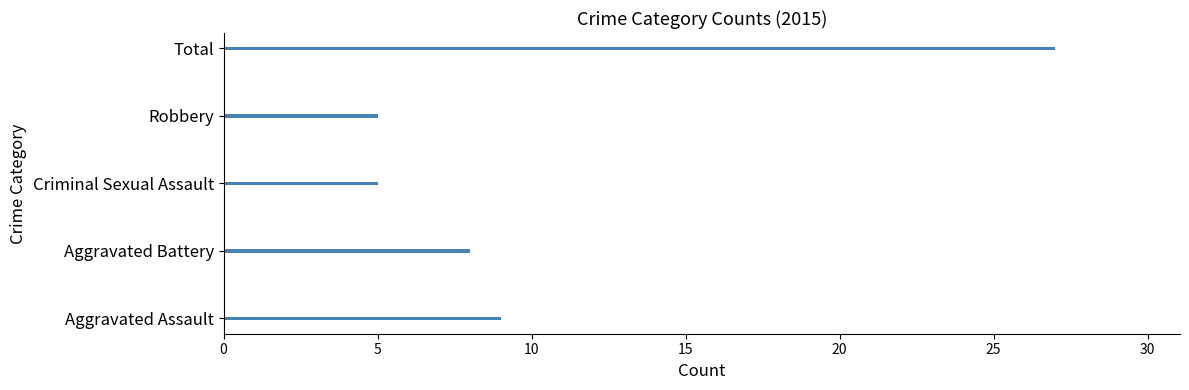

Is it true that the value at Aggravated Assault is 3?

False